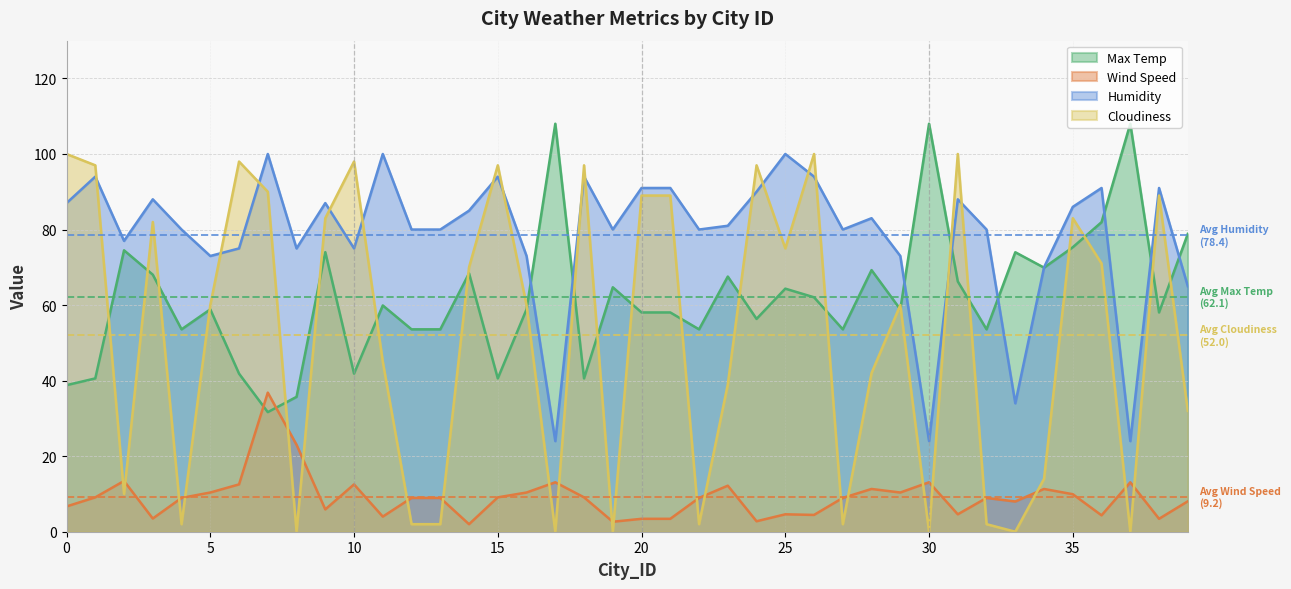

In Humidity, how many points are higher than both neighbors (excluding endpoints)?

12